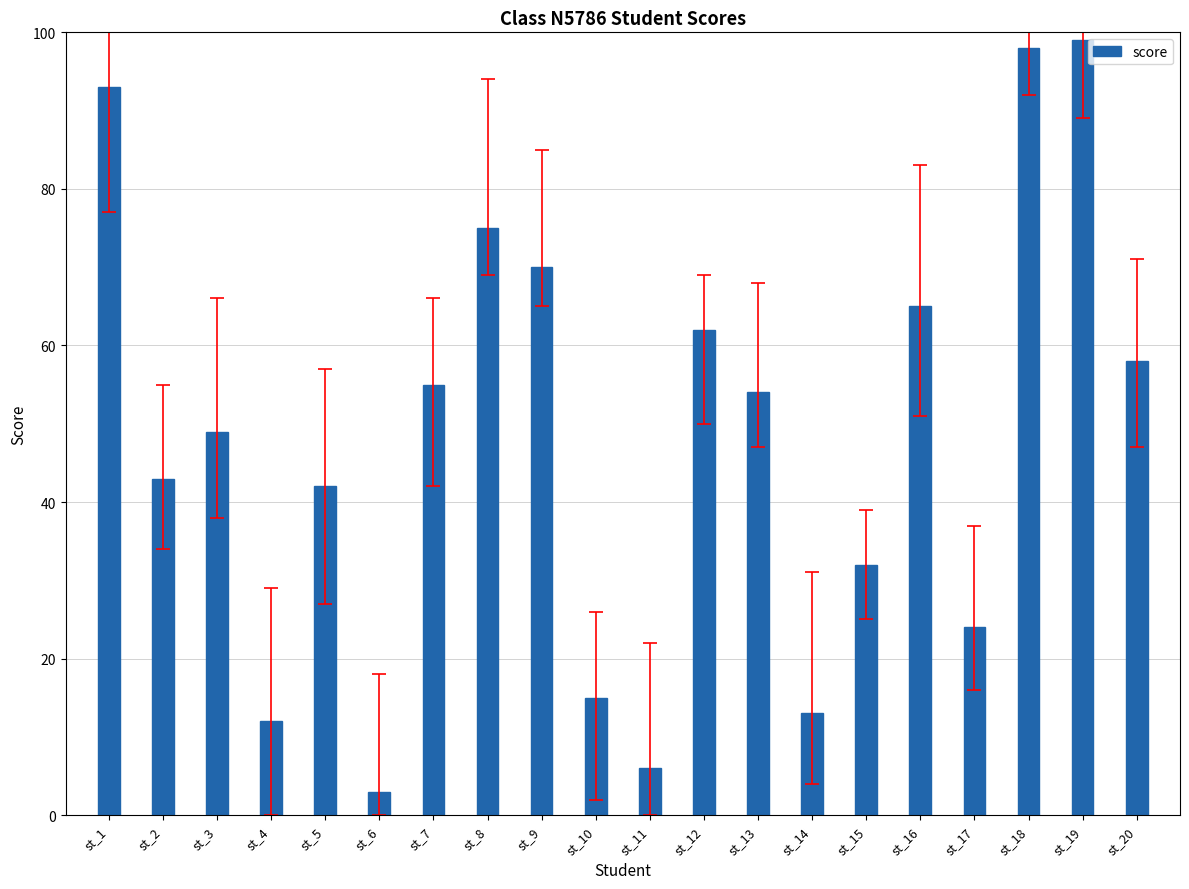

What is the sum of the values at st_11 and st_1?

99